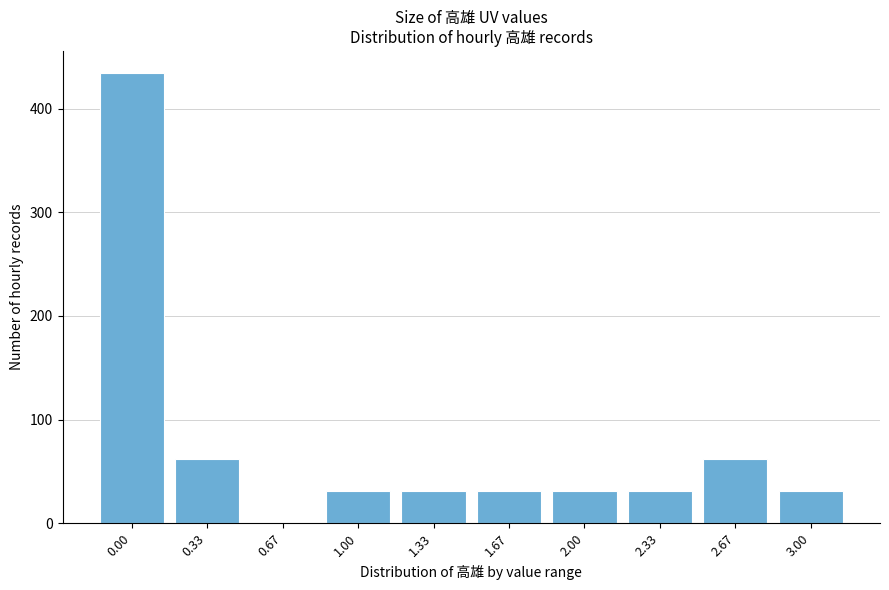

Reading right to left, transcribe all the data shown in this chart.

3.00=31	2.67=62	2.33=31	2.00=31	1.67=31	1.33=31	1.00=31	0.67=0	0.33=62	0.00=434